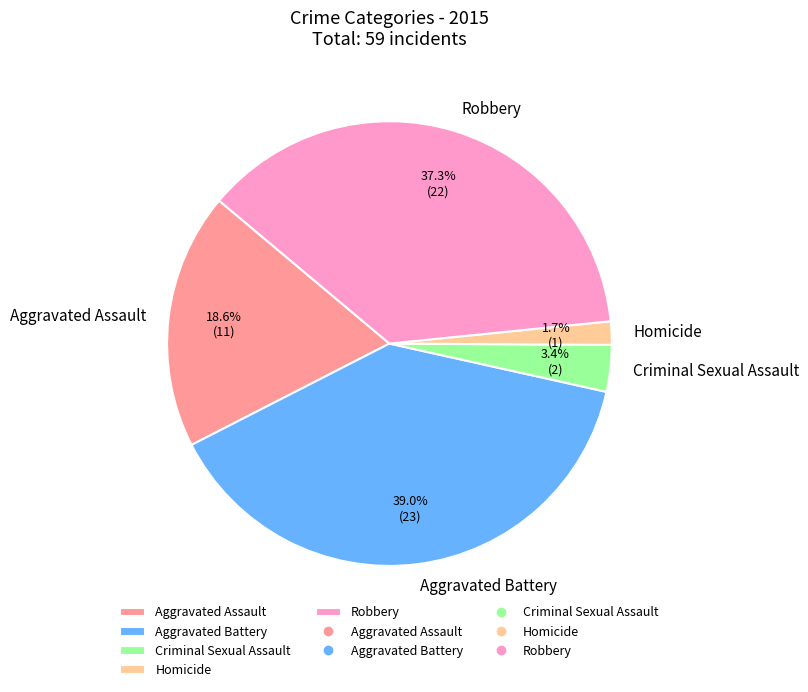

The Aggravated Battery slice represents 39% of the pie. True or false?

True